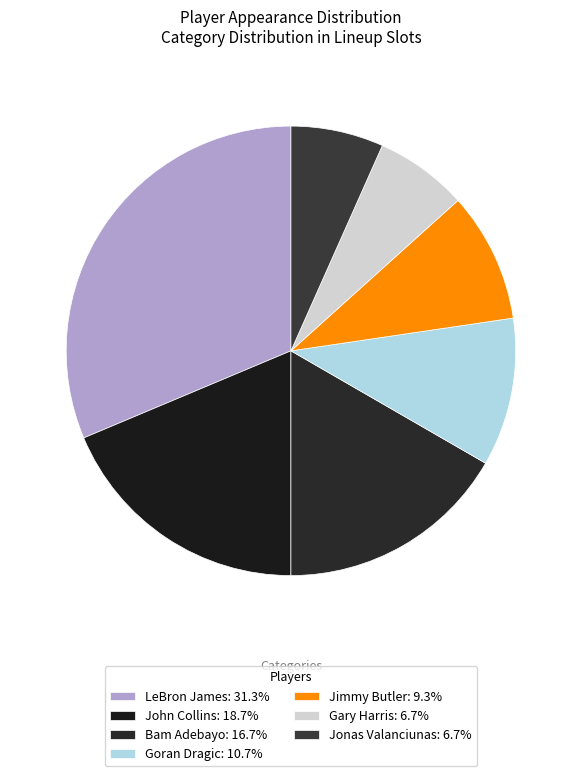

Rank the categories by value from lowest to highest.

Gary Harris, Jonas Valanciunas, Jimmy Butler, Goran Dragic, Bam Adebayo, John Collins, LeBron James